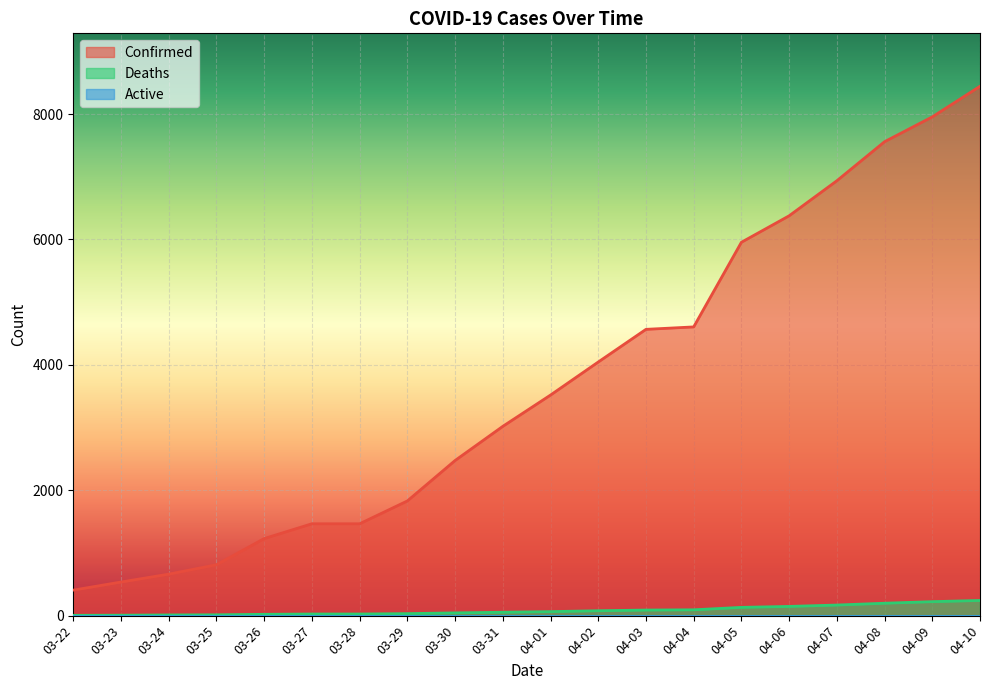

List the series in order of their overall mean, highest first.

Confirmed, Deaths